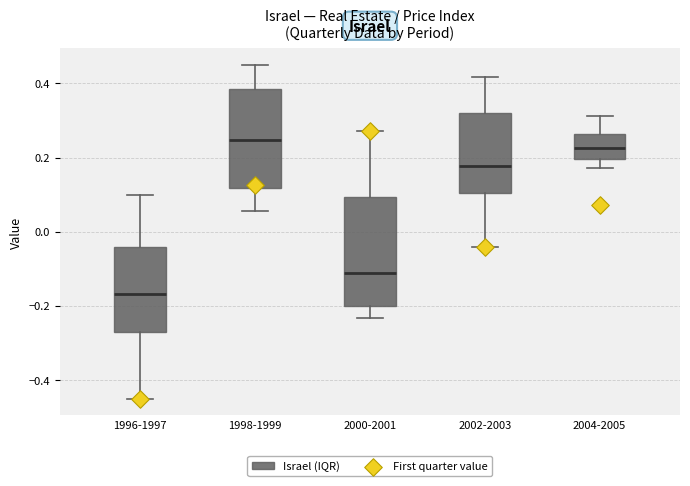

Where does the lower whisker of the box for 1998-1999 end on the y-axis? The values are not printed on the chart, so give them approximately, as read against the axis.

0.06